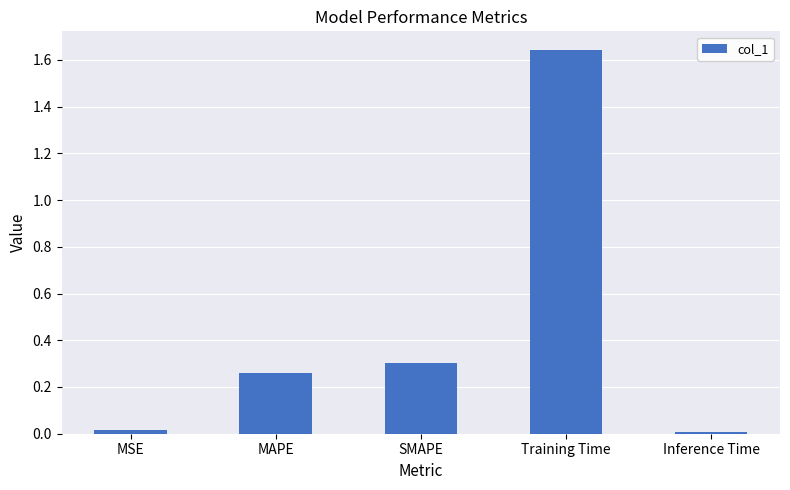

What is the average value?

0.4